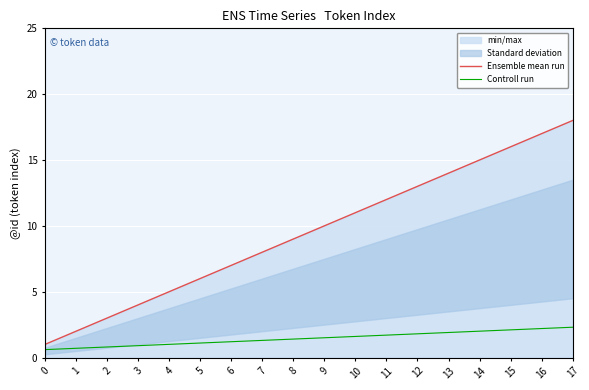

At which category does the chart reach its peak across all series?

17